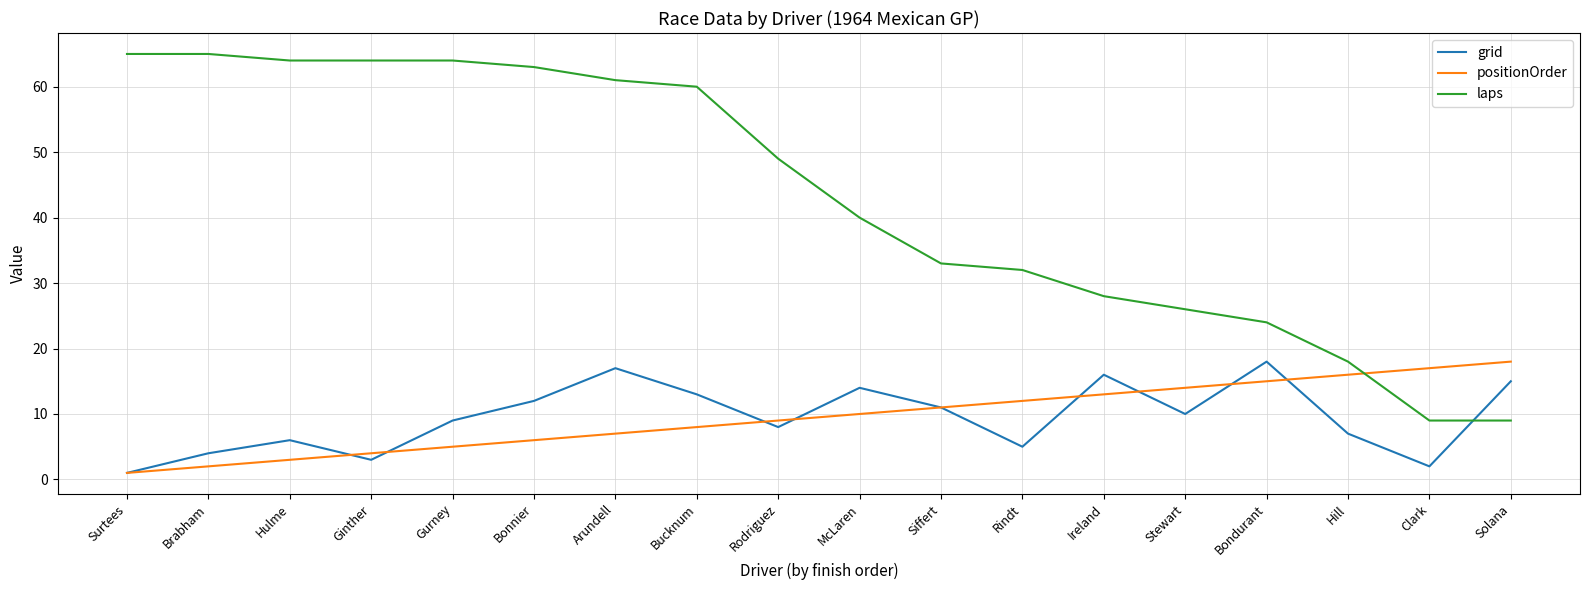

True or false: grid has a value of 30 at Arundell.

False